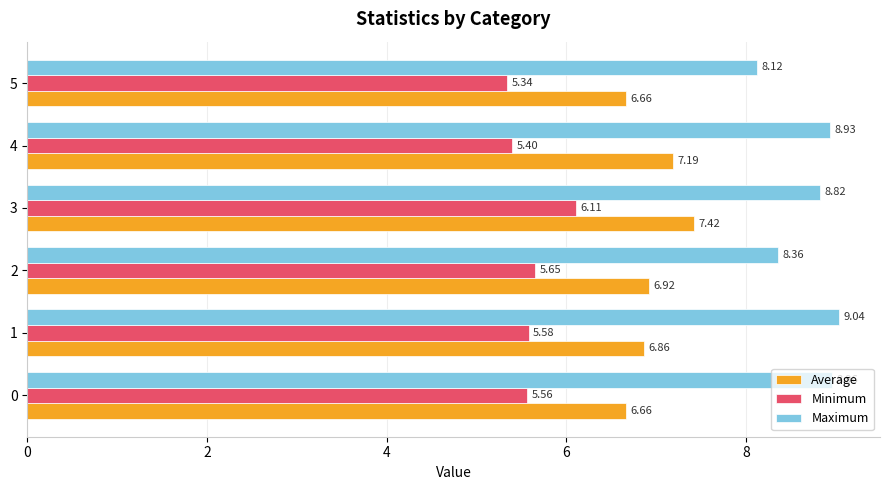

At how many categories does at least one series exceed 5?

6